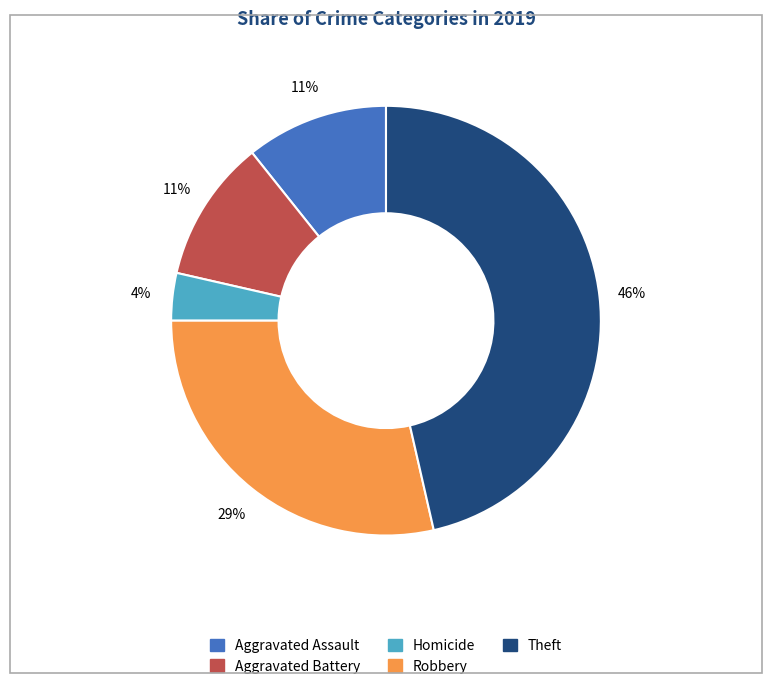

Is there any slice that represents more than half of the pie?

No